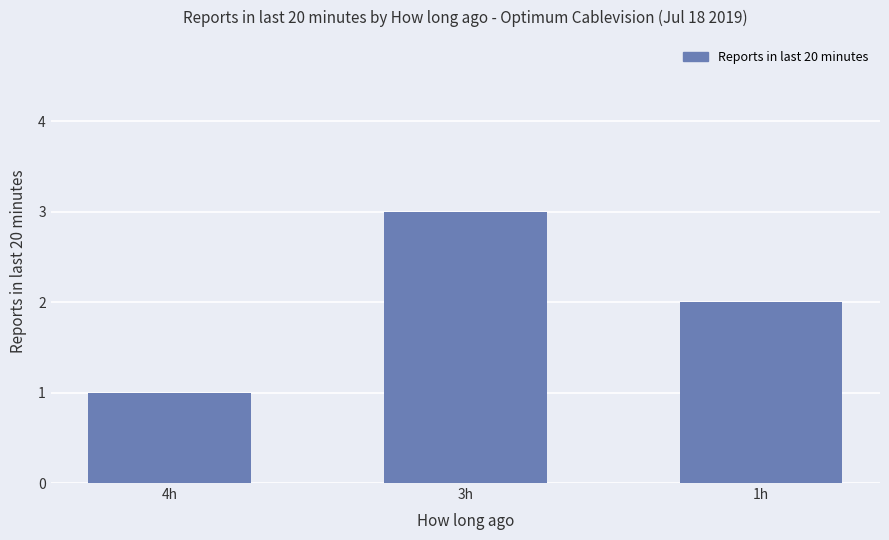

How many data points are less than 2?

1